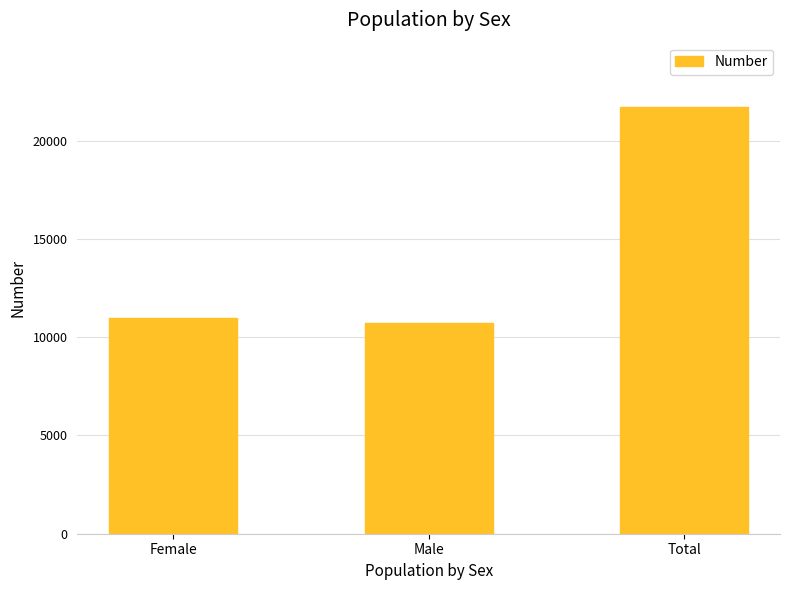

Reading right to left, transcribe all the data shown in this chart.

21733	10740	10993